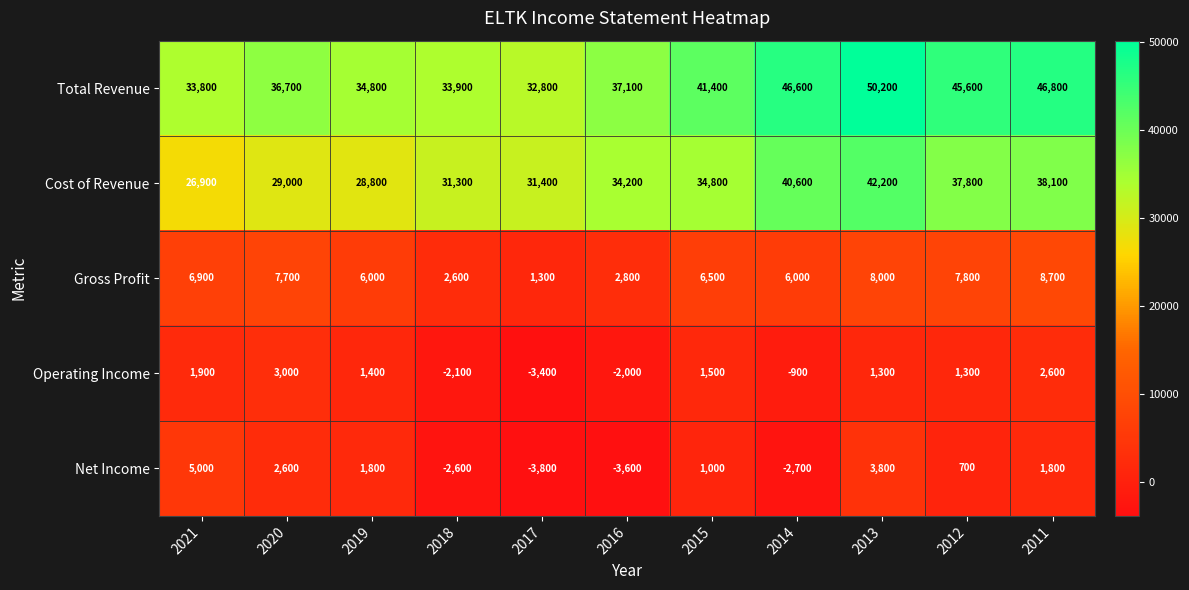

Read the Gross Profit value at 2020, to the nearest 100.

7700